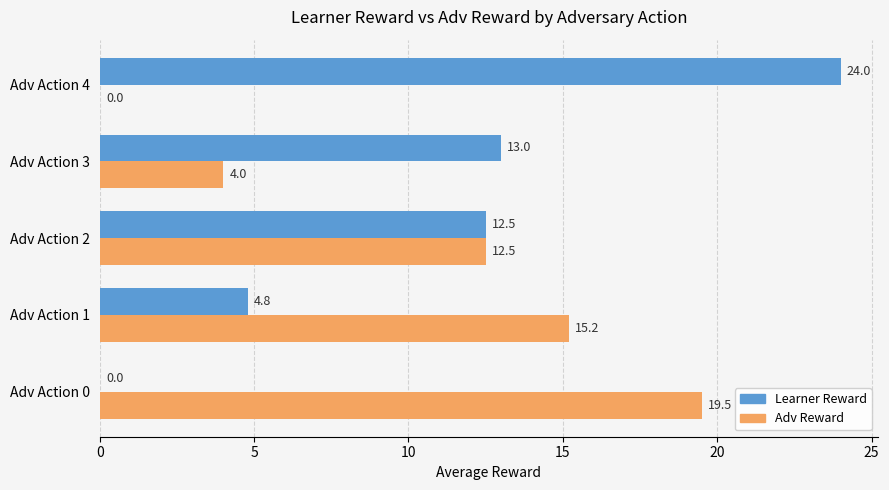

True or false: Adv Reward has a value of 21.9 at Adv Action 1.

False